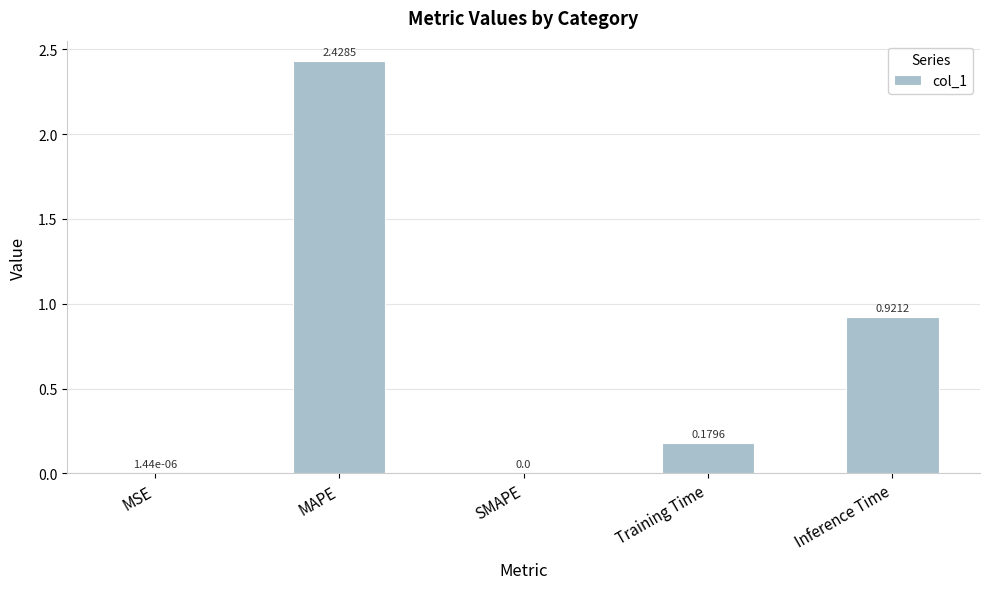

At which label is the value closest to 1?

Inference Time